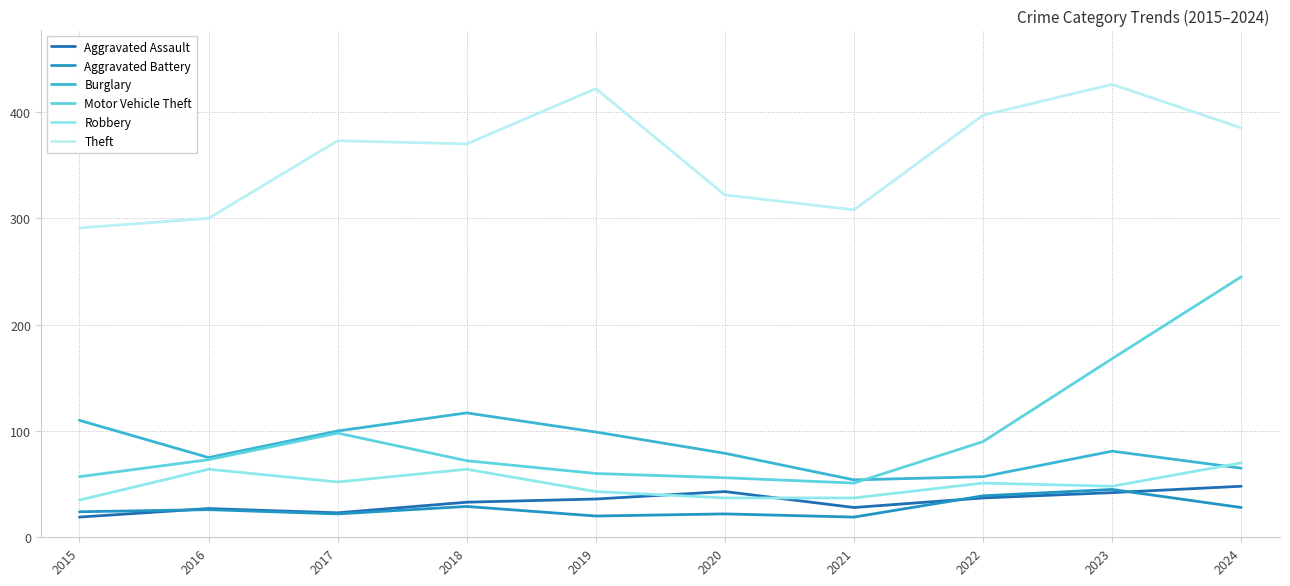

What is the difference between the maximum and minimum values in the Motor Vehicle Theft series?

194